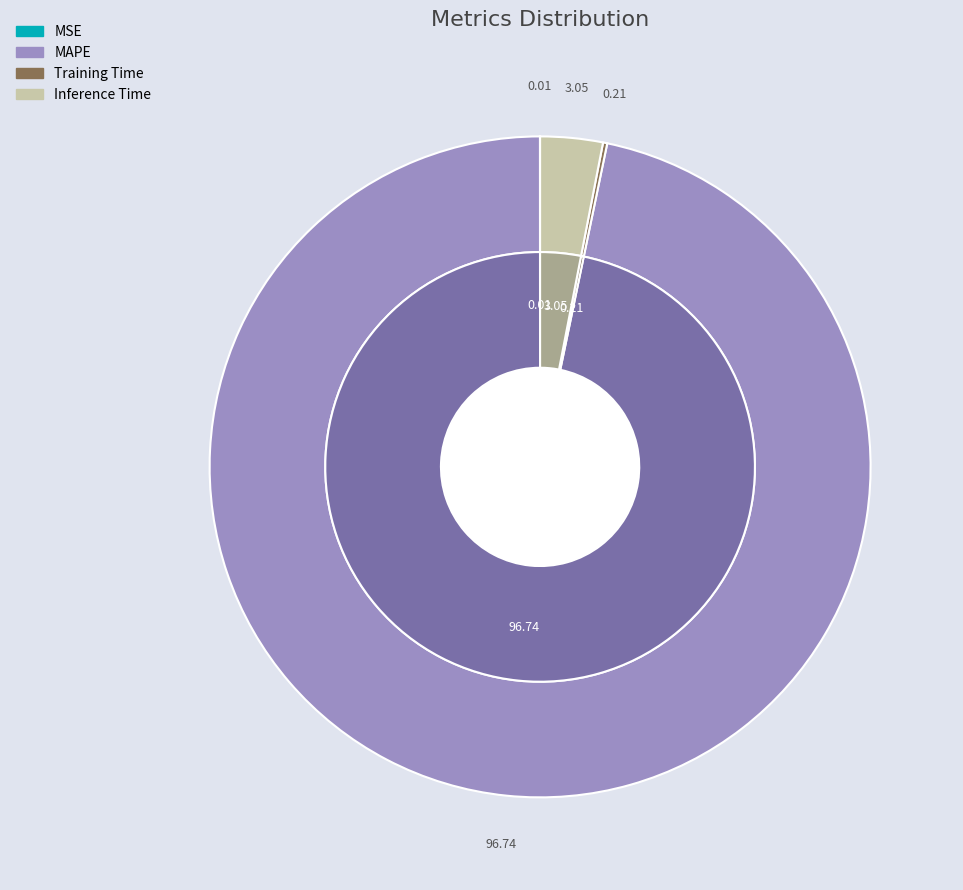

Does any single category account for the majority?

Yes